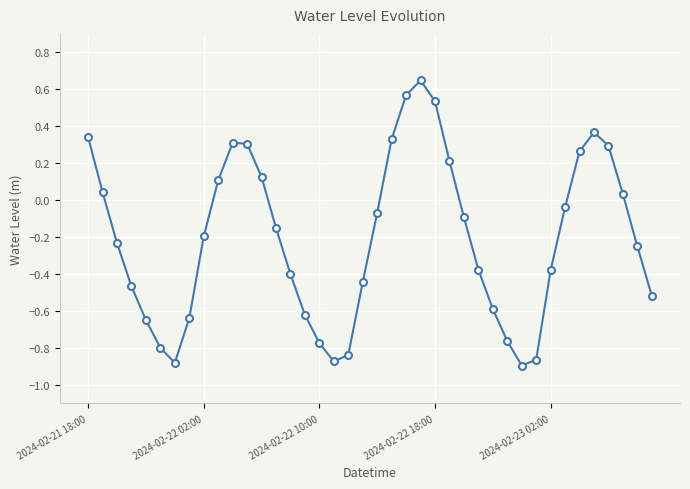

Does the chart display data point markers on the line(s)?

Yes